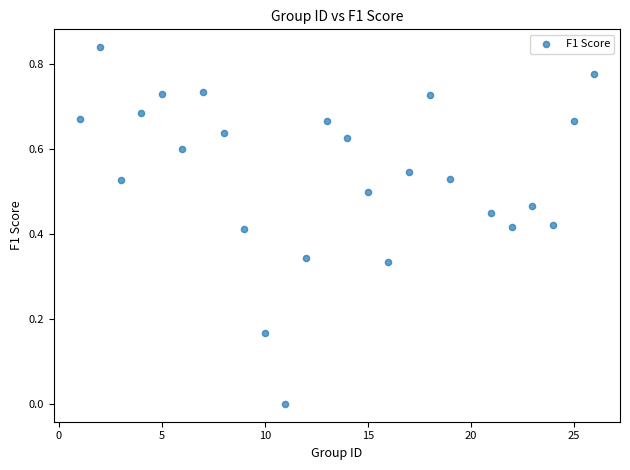

What is the range of X values (max minus min)?

25.0